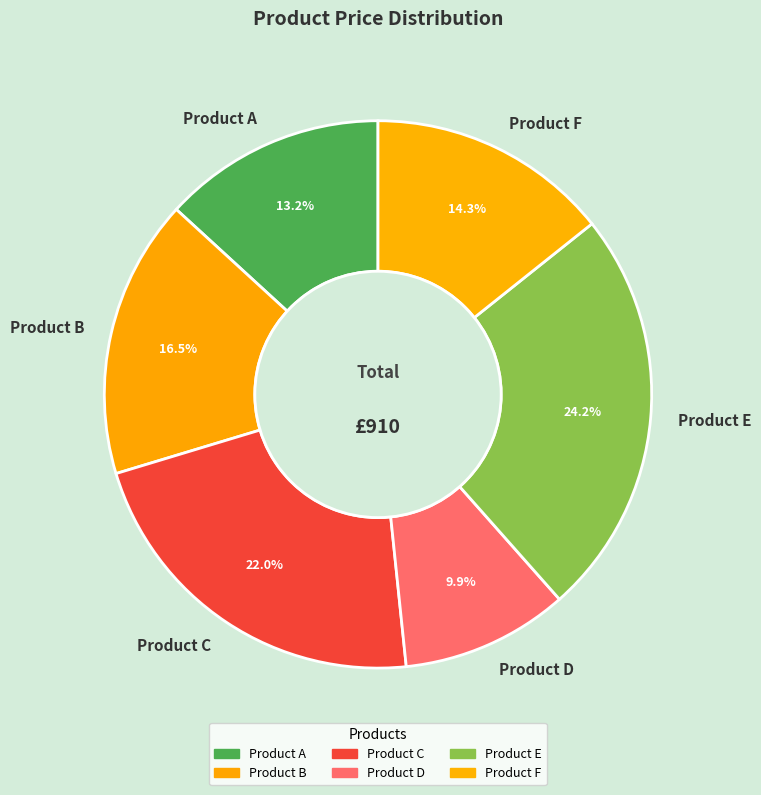

What percentage is the Product A slice, to the nearest percent?

13%